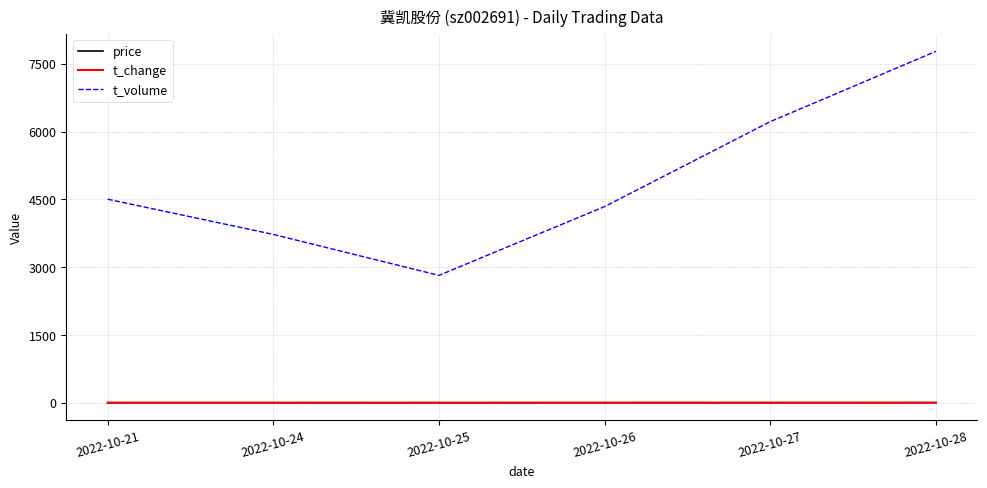

True or false: t_change and t_volume cross at least once.

False